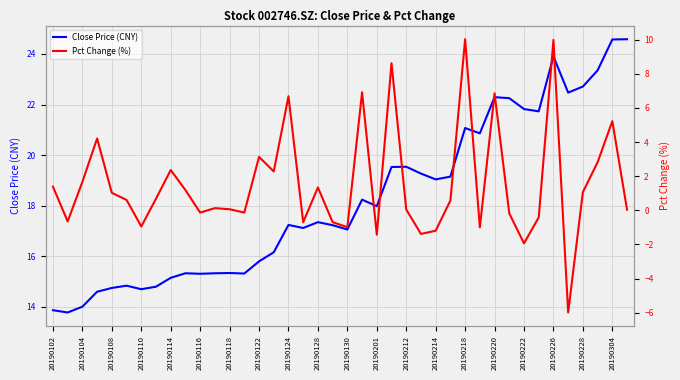

Is it true that Close Price (CNY) equals 22.7 at 20190228?

True